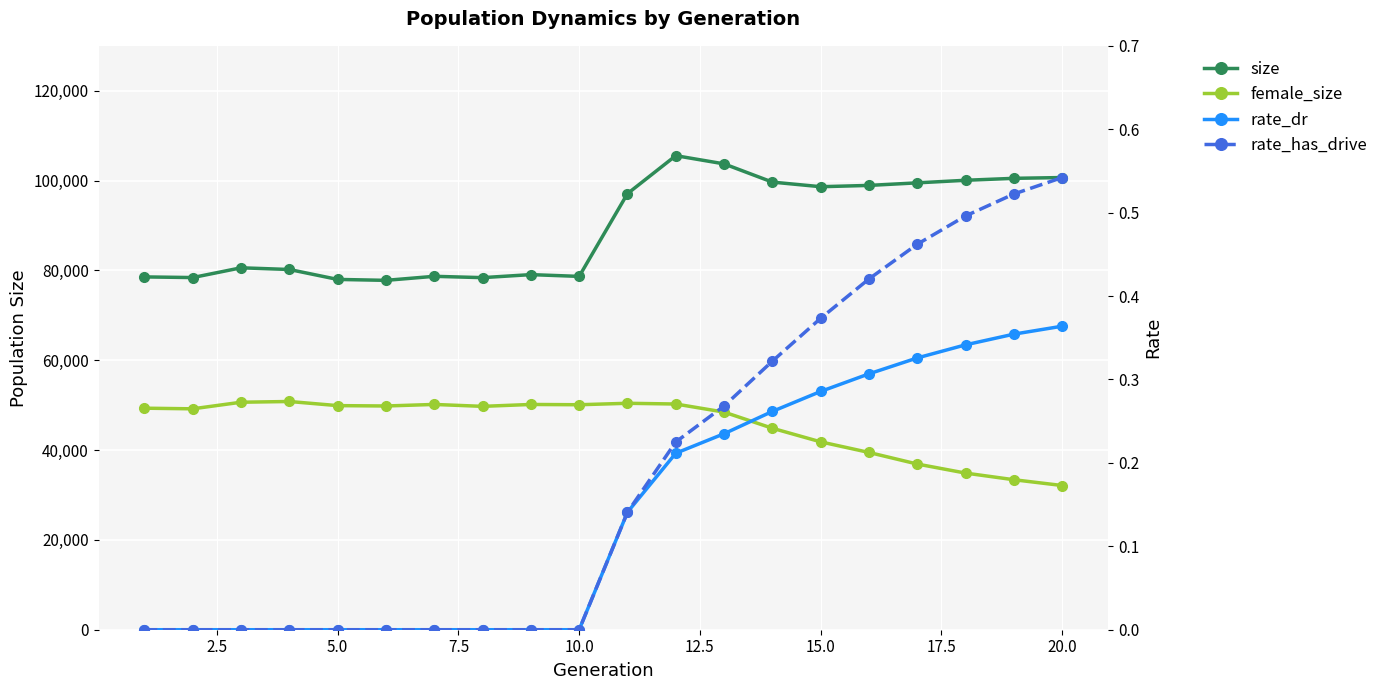

Which has a higher value, 22.5 or 5.0?

5.0